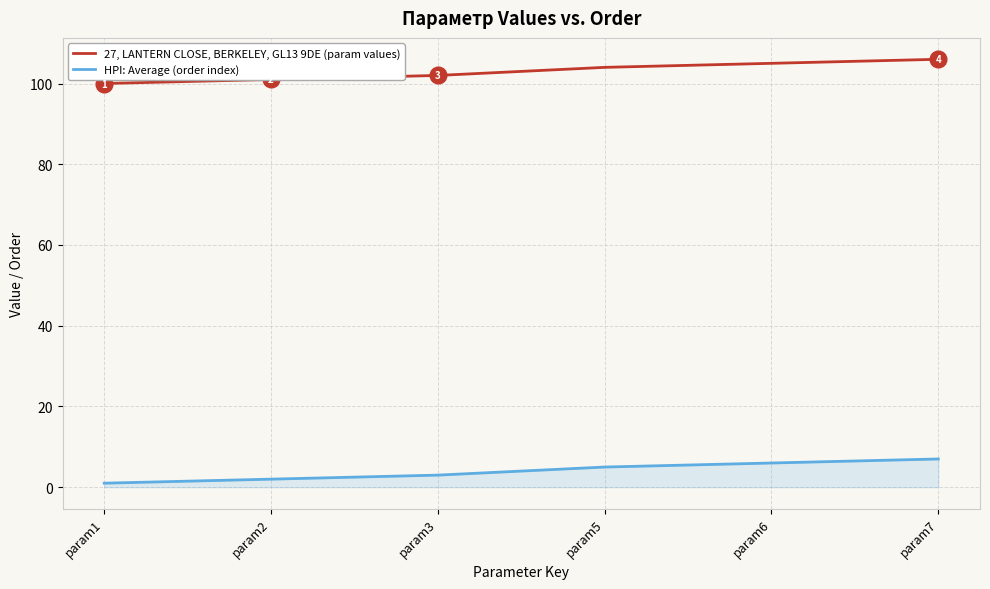

At how many categories does at least one series exceed 26?

6